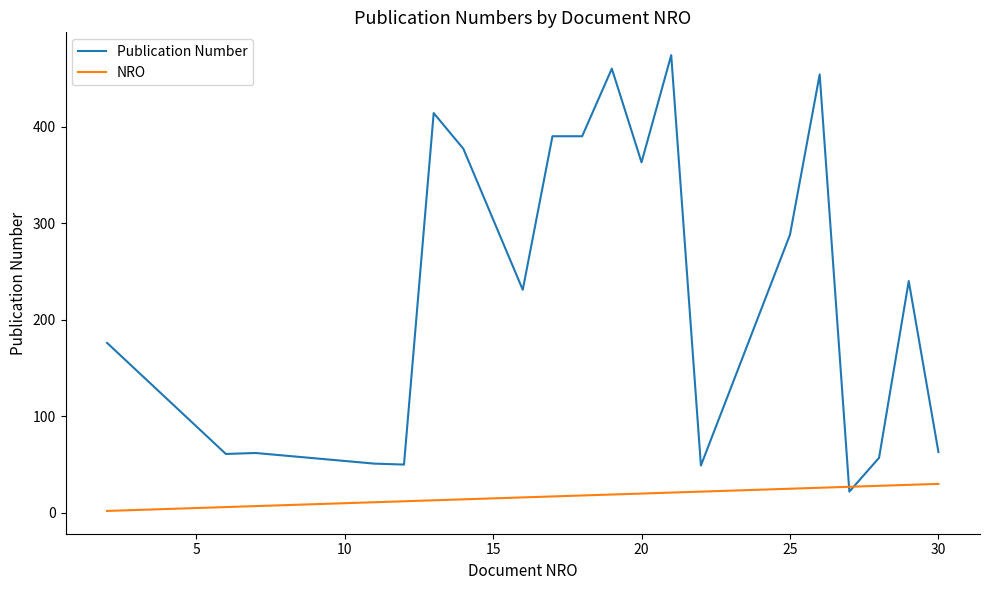

List the series in order of their overall mean, highest first.

Publication Number, NRO